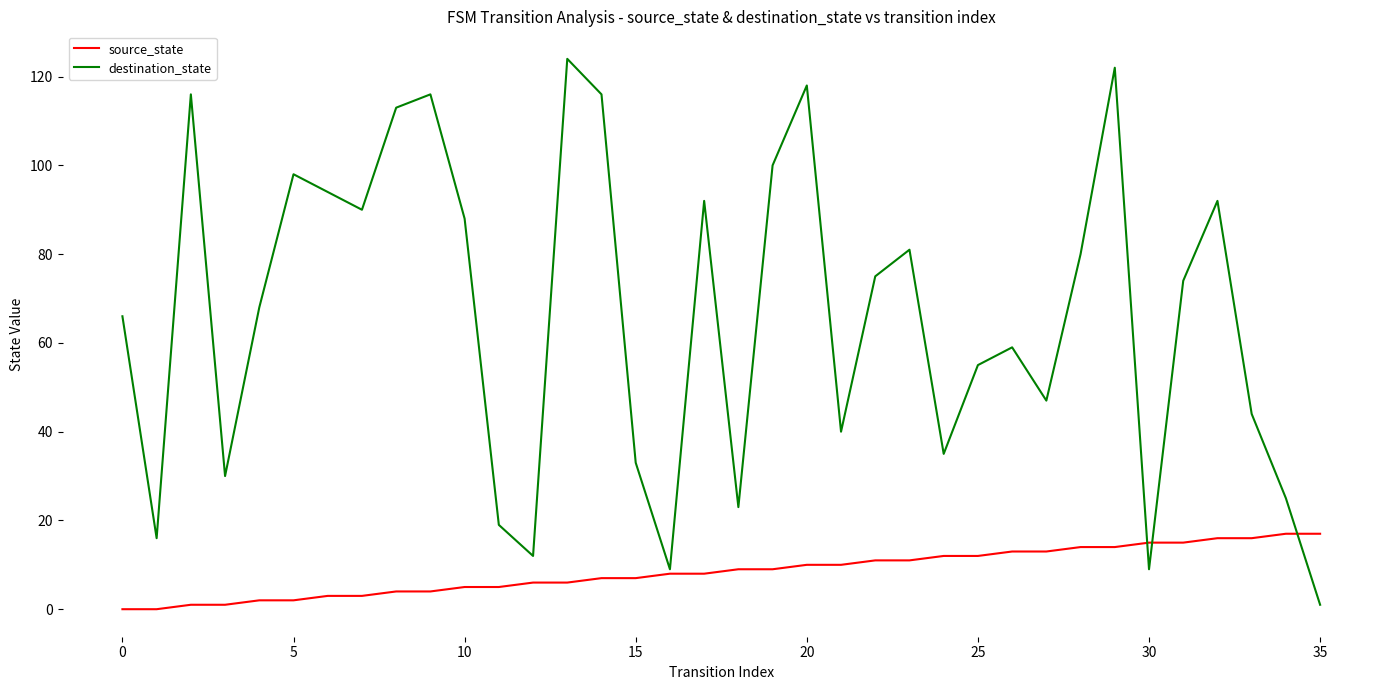

Which series has the largest range (max minus min)?

destination_state